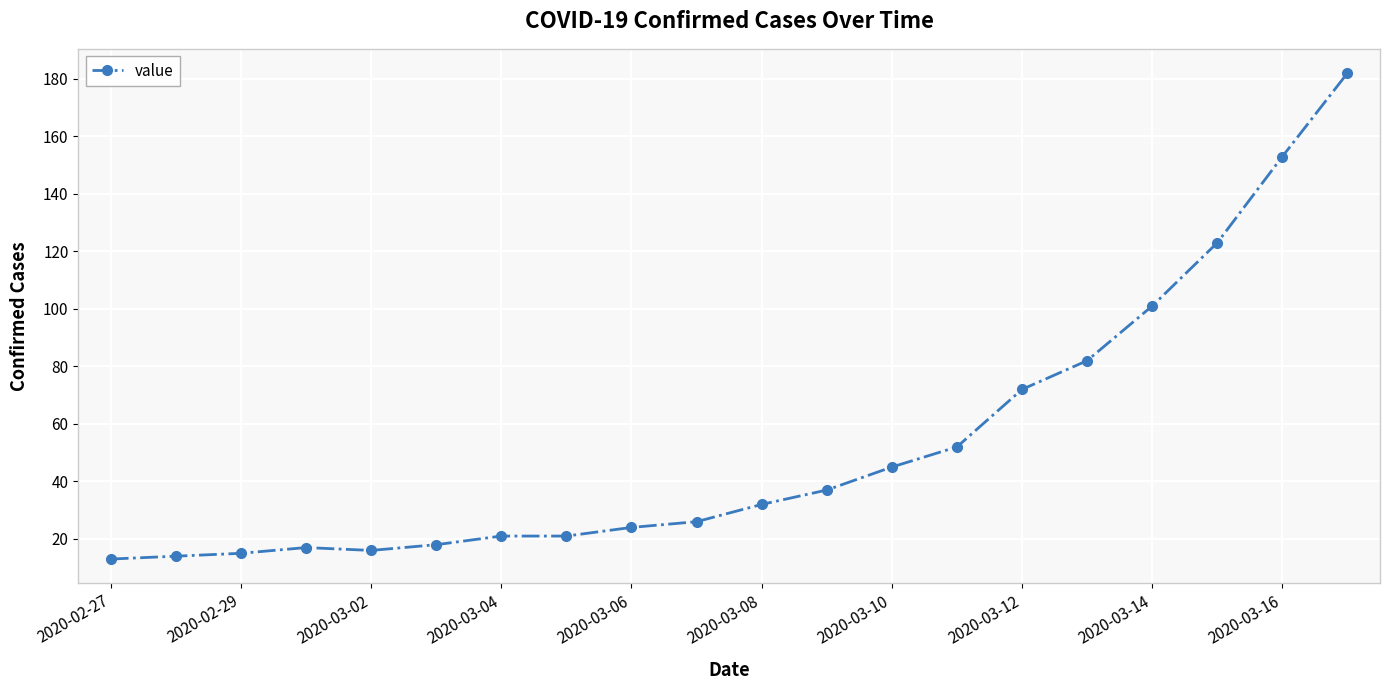

What is the value of the 7th point from the left?

21